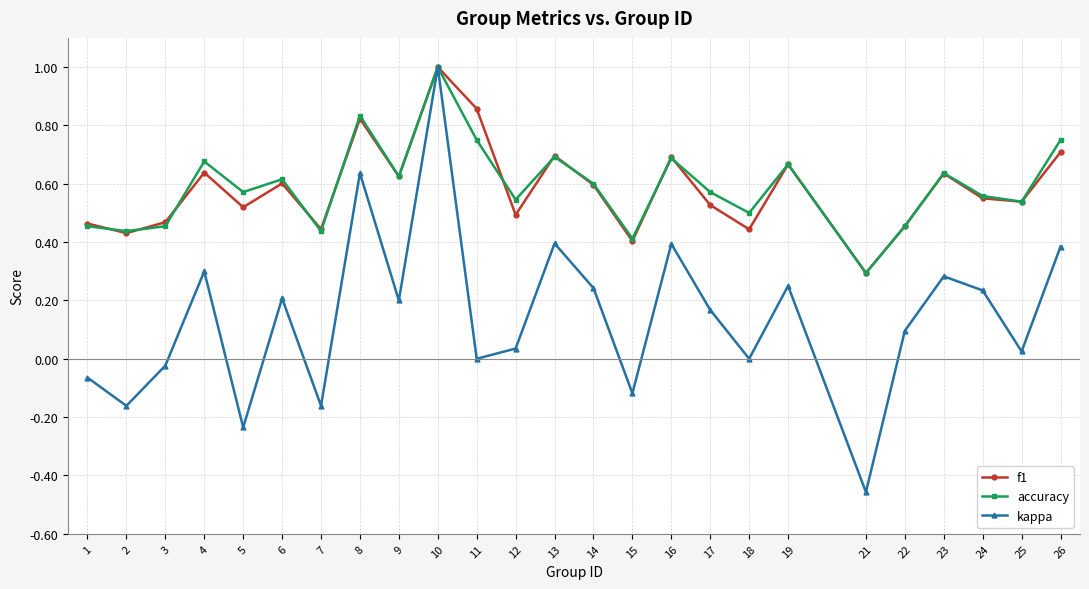

What is the sum of the f1 values at 24 and 18?

1.0